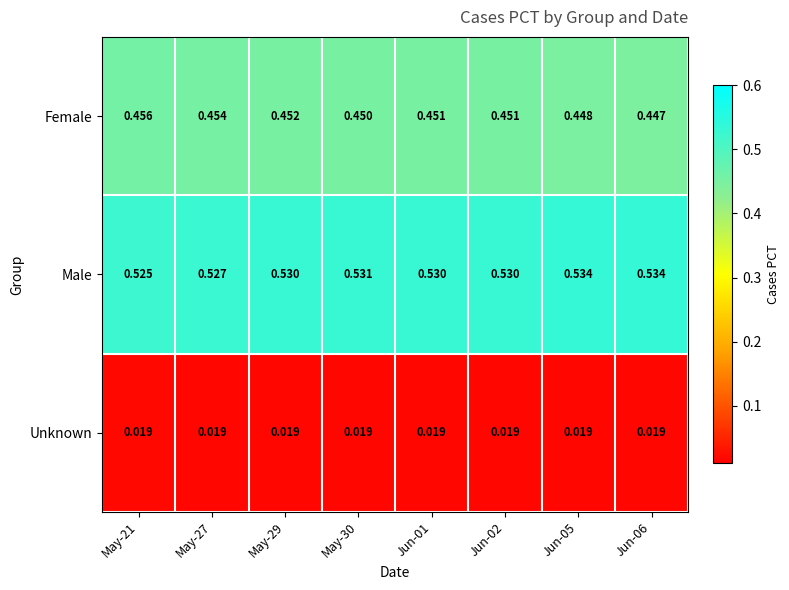

At Jun-06, list the series in order from smallest to largest.

Unknown, Female, Male